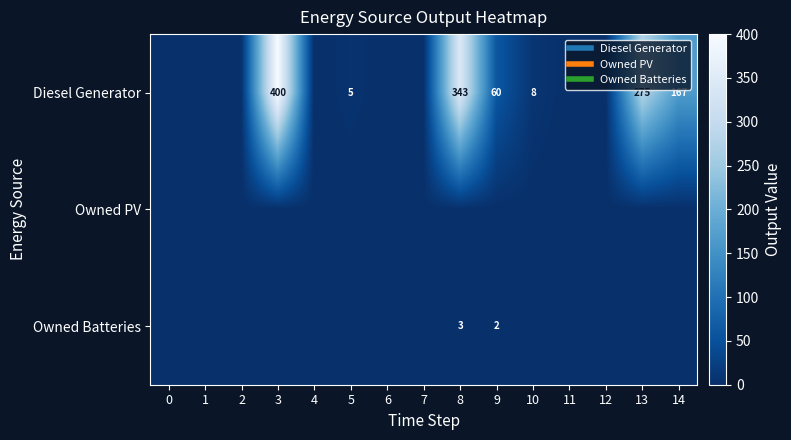

What is the total value across all series at 8?

346